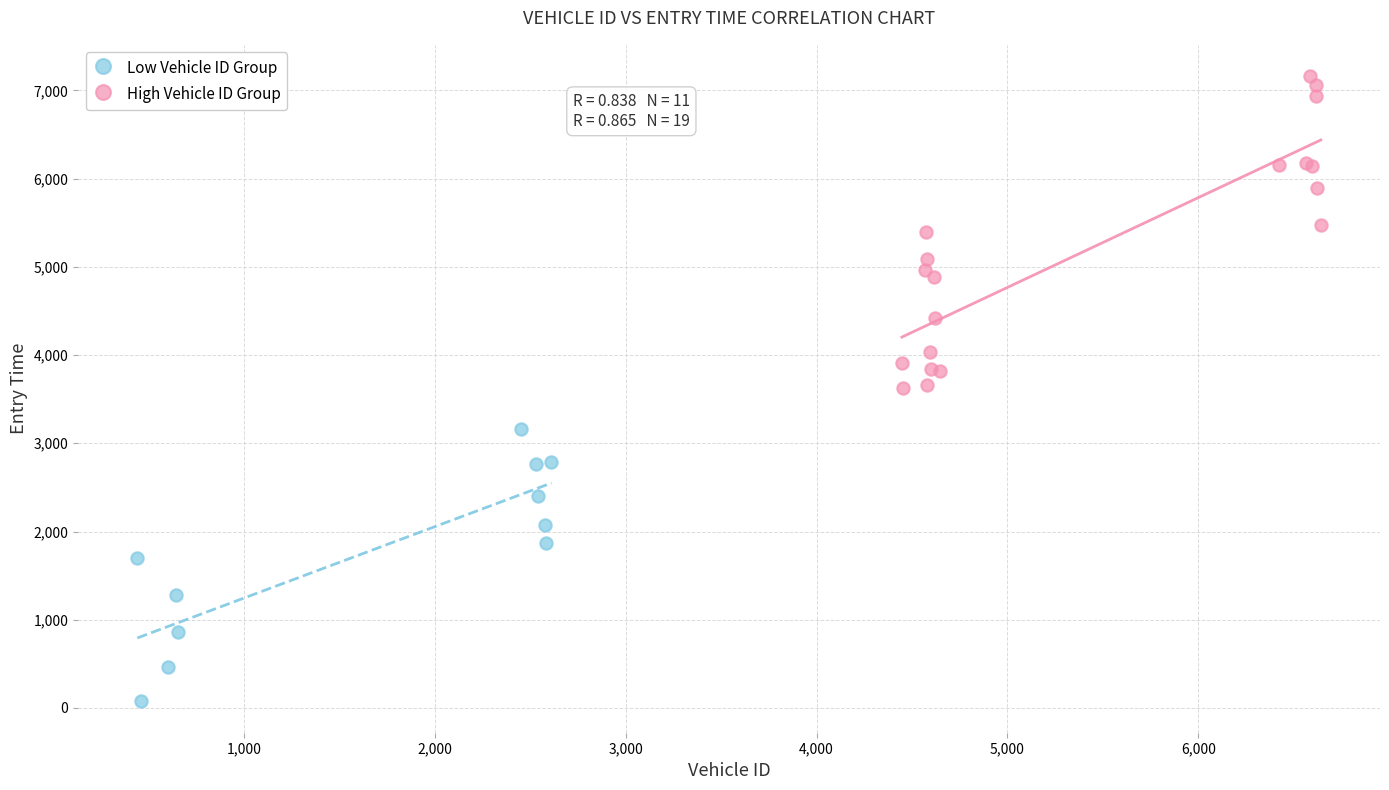

Which series contains the highest Y value?

High Vehicle ID Group